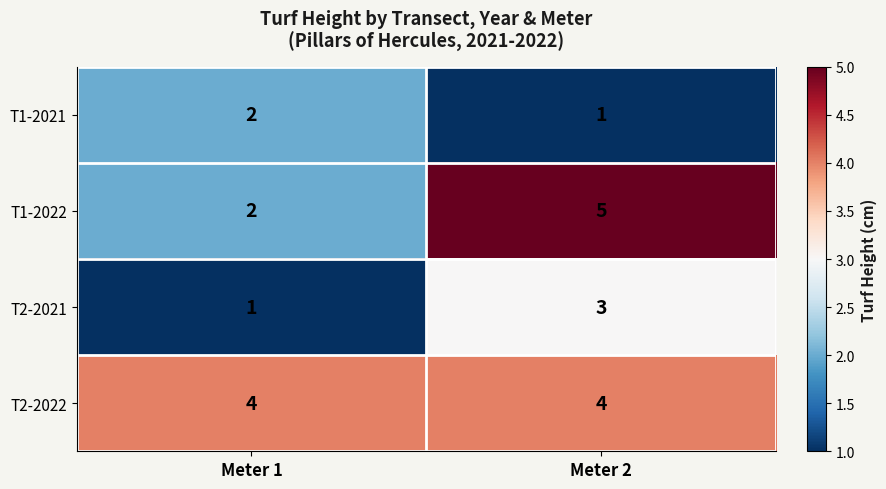

Rank the categories by T1-2022 value from highest to lowest.

Meter 2, Meter 1